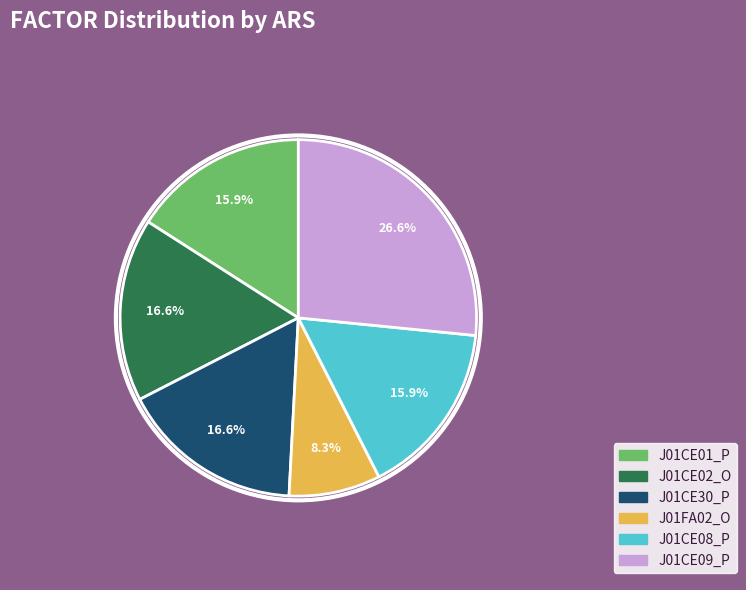

What is the largest slice in the pie chart?

J01CE09_P